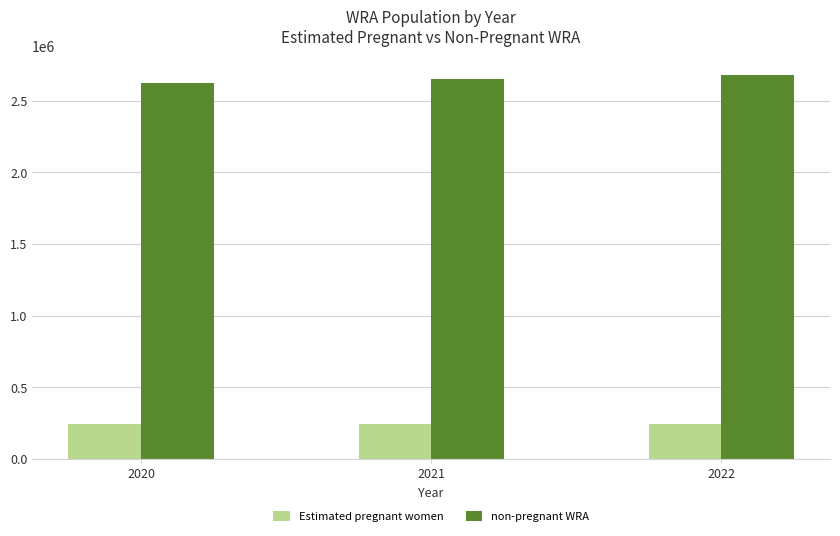

What is the value of the non-pregnant WRA bar at the 2nd from the left?

2652837.3